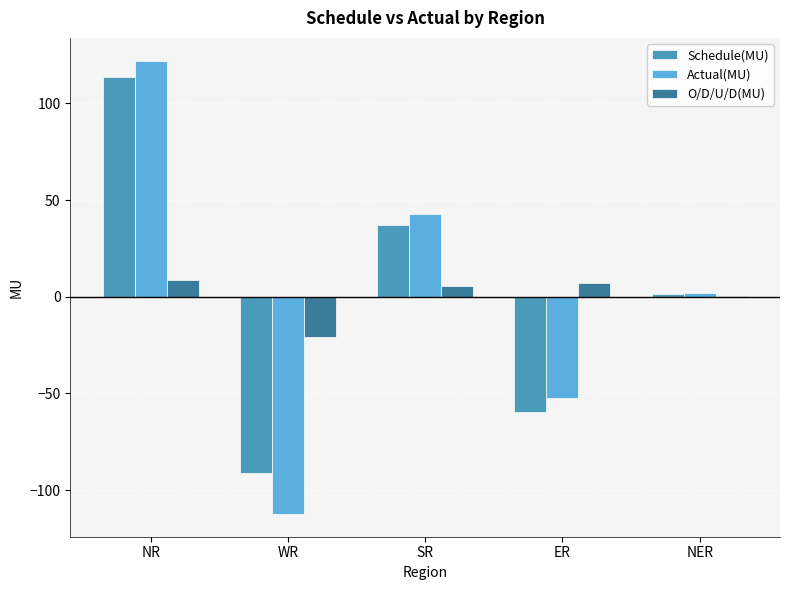

What is the highest value of the Schedule(MU) series?

113.7